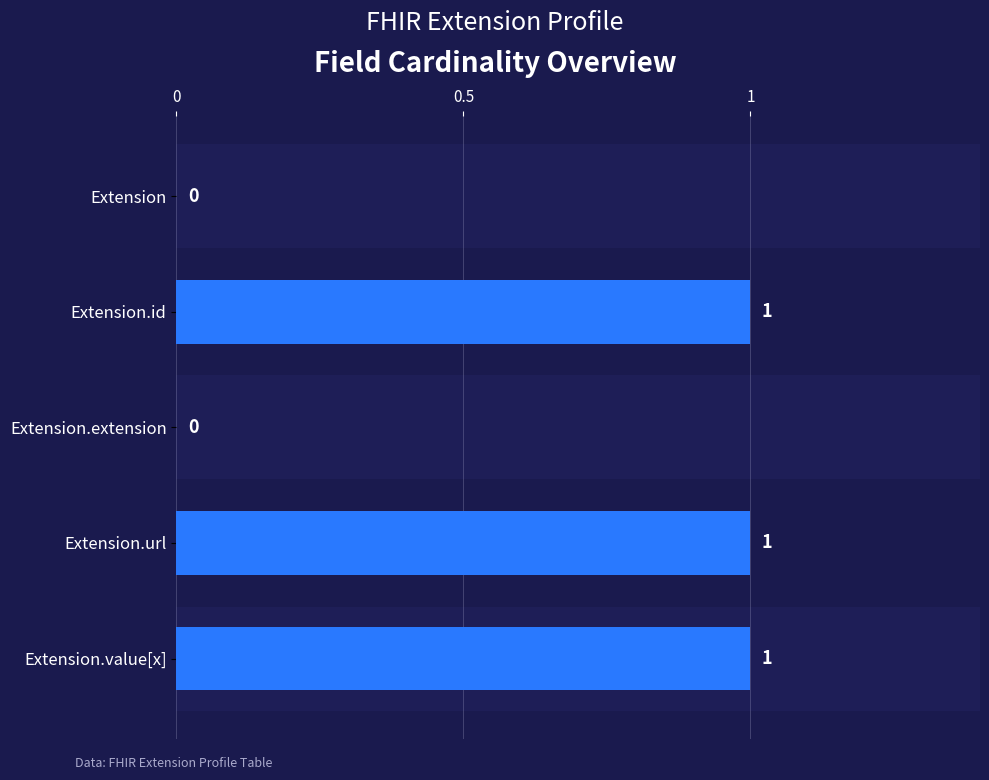

What is the ratio of the value at Extension.url to the value at Extension.id?

1.0